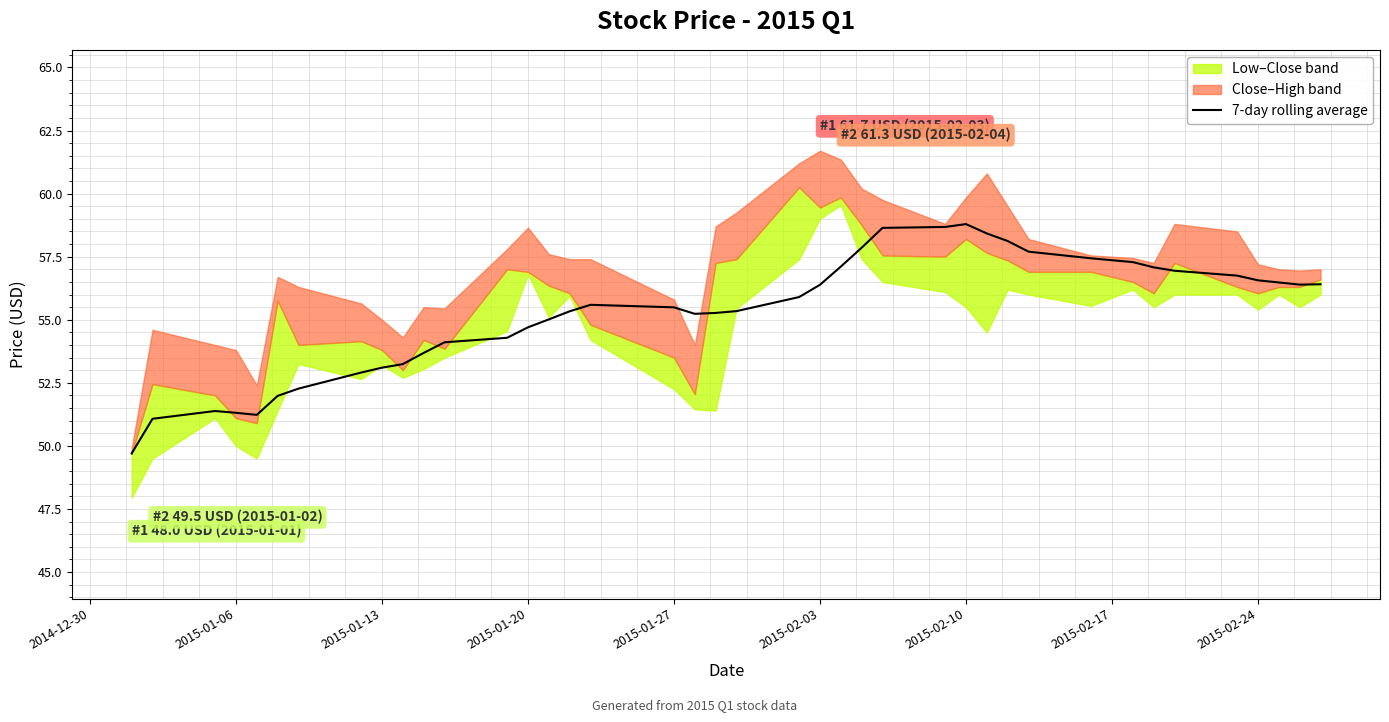

What is the value of the 31st point from the left?

57.7